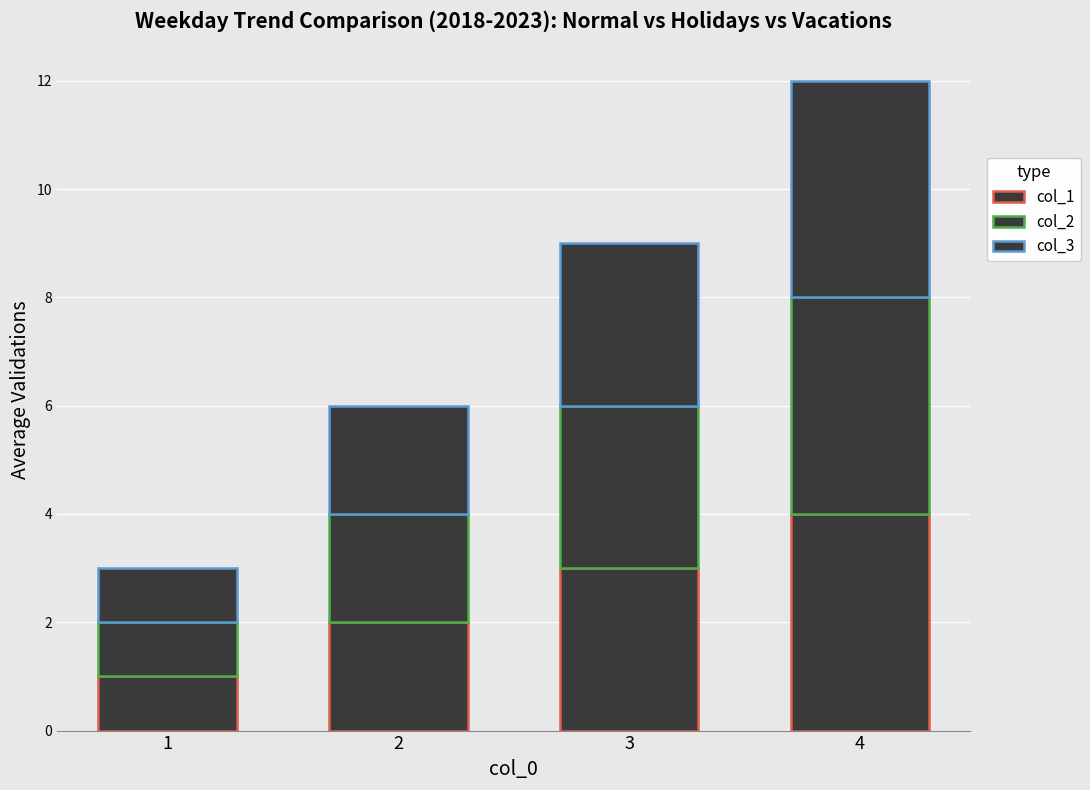

At which category is the sum across all series the highest?

4